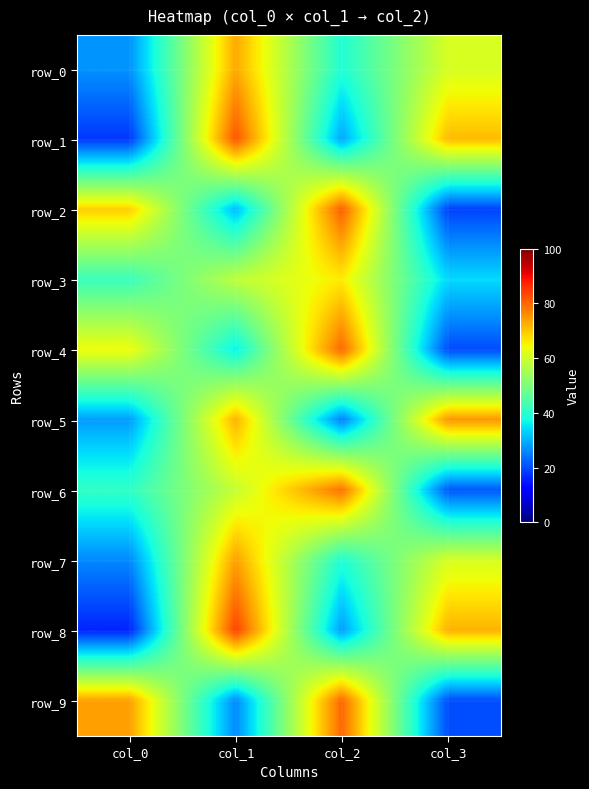

What is the smallest value displayed?

16